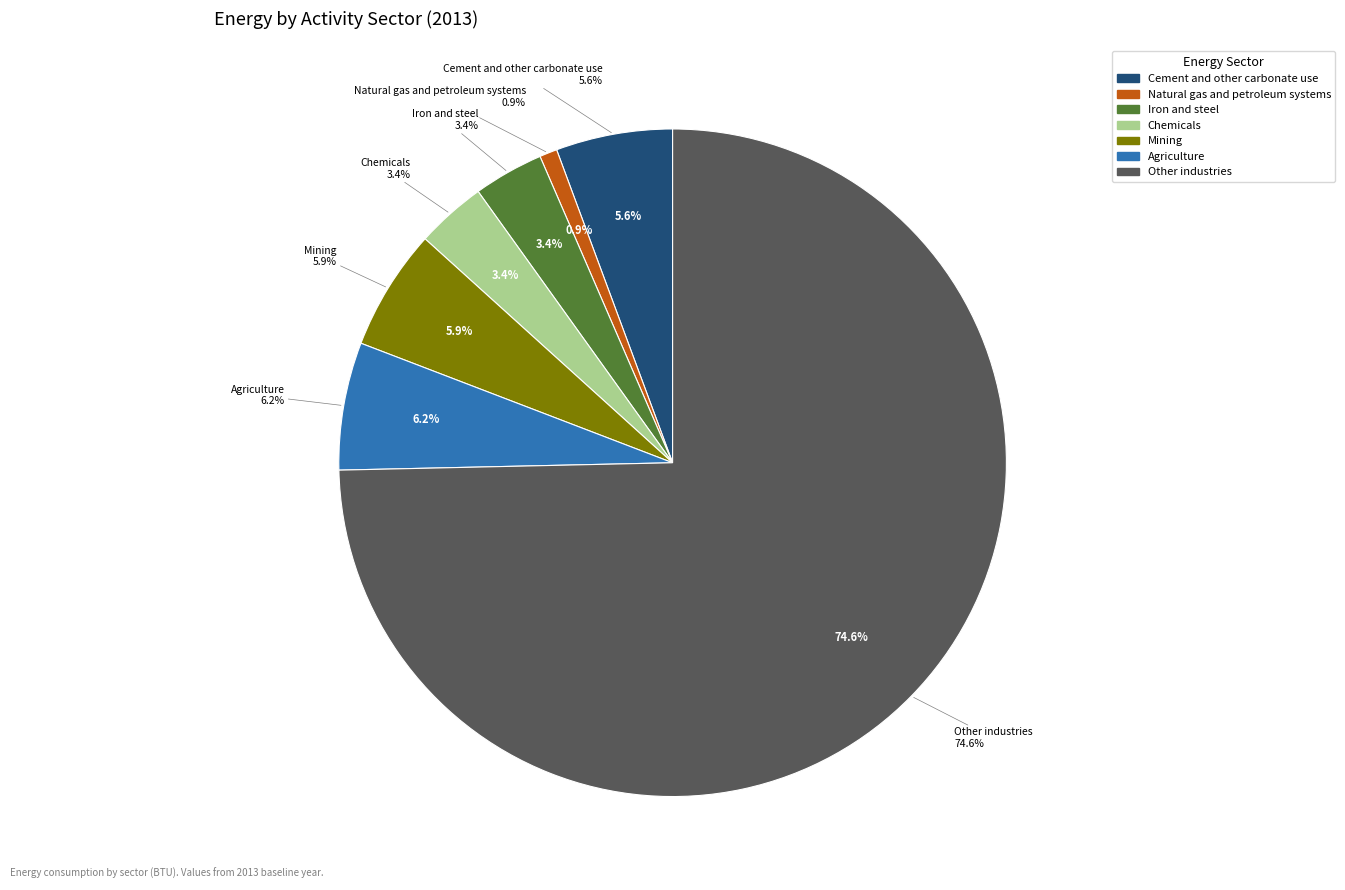

What is the smallest slice in the pie chart?

Natural gas and petroleum systems (BTU)